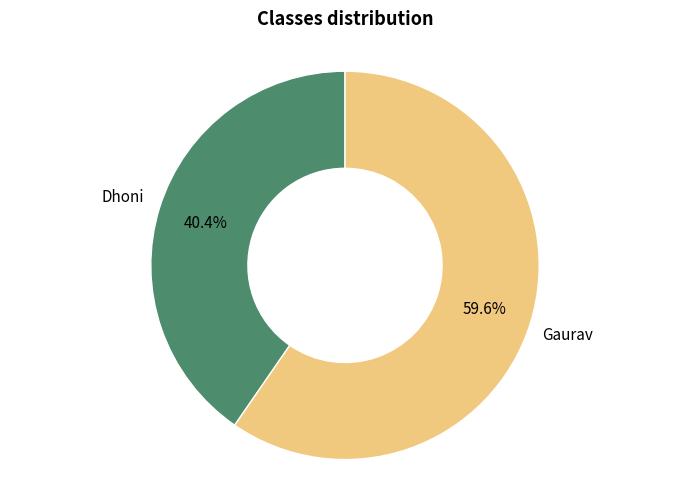

How many segments does this pie chart have?

2